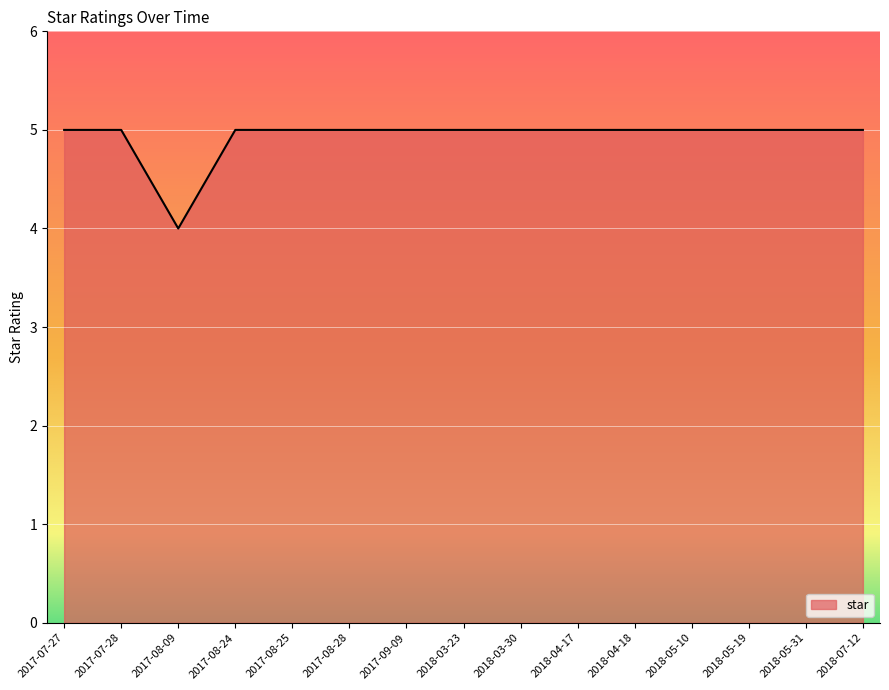

Count the number of categories in the chart.

15